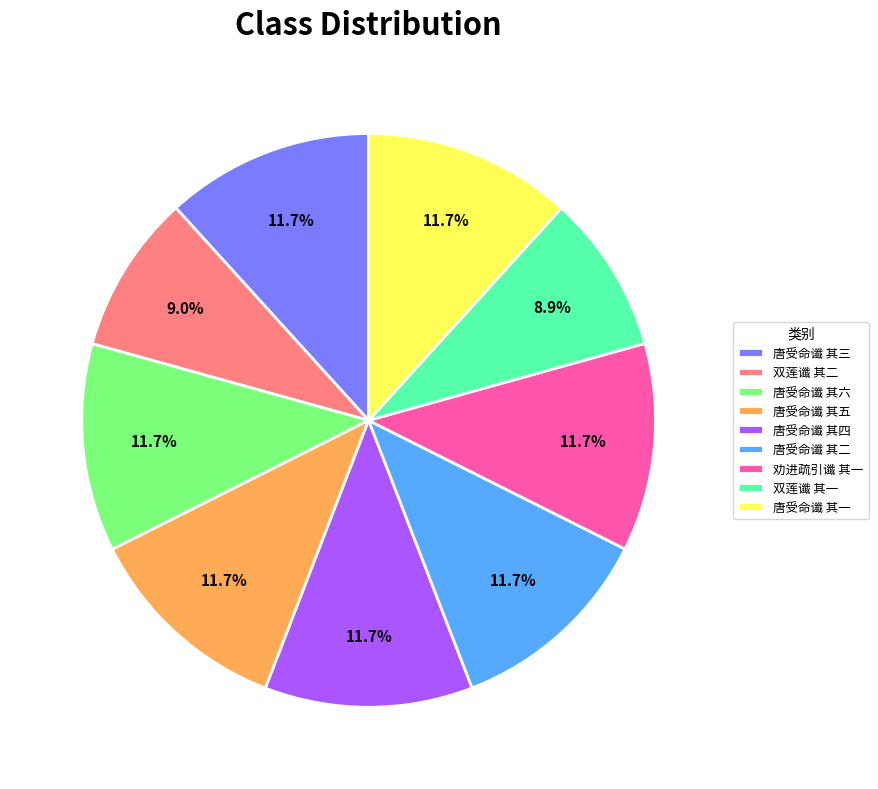

Between 唐受命谶 其一 and 双莲谶 其二, which is larger?

唐受命谶 其一